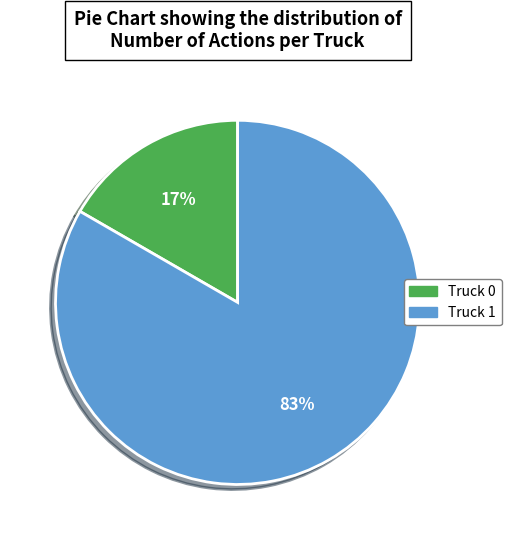

Is the sum of Truck 0 and Truck 1 greater than half?

Yes